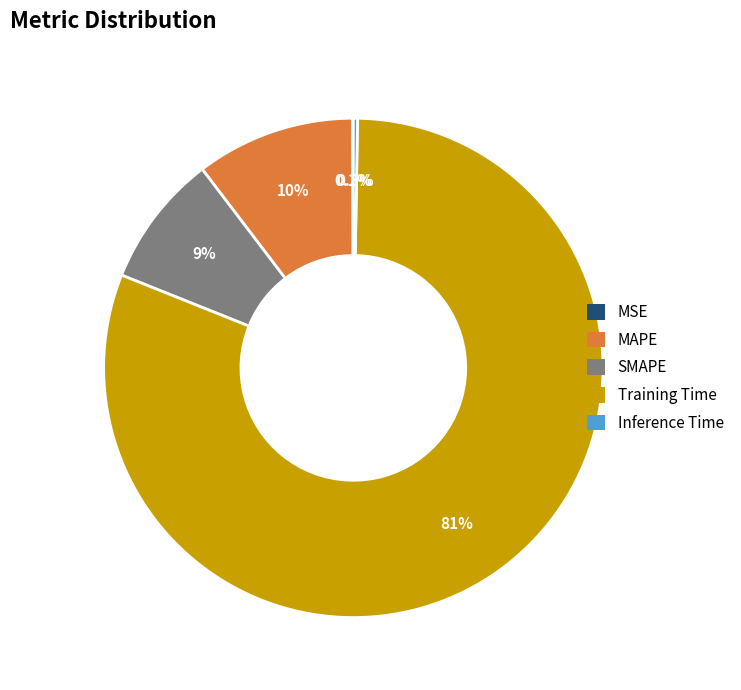

What is the largest slice in the pie chart?

Training Time